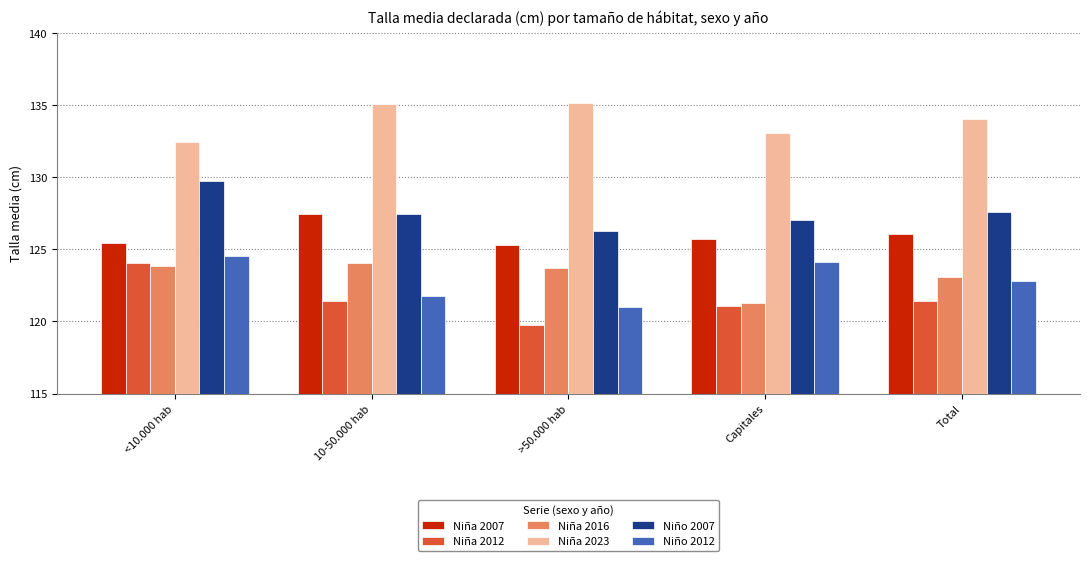

At how many categories does at least one series exceed 123?

5